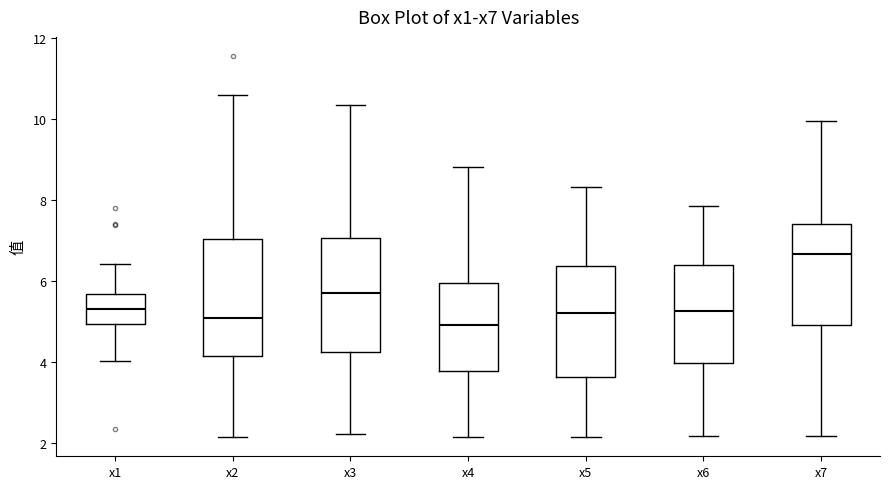

Reading left to right, read every box against the y-axis: the position of its median line, the range the box covers, and the ends of its whiskers. The values are not printed on the chart, so give them approximately, as read against the axis.

x1: median 5.2, box 5.0 to 5.6, whiskers 4.0 to 6.4
x2: median 5.0, box 4.2 to 7.0, whiskers 2.2 to 10.6
x3: median 5.6, box 4.2 to 7.0, whiskers 2.2 to 10.4
x4: median 5.0, box 3.8 to 6.0, whiskers 2.2 to 8.8
x5: median 5.2, box 3.6 to 6.4, whiskers 2.2 to 8.4
x6: median 5.2, box 4.0 to 6.4, whiskers 2.2 to 7.8
x7: median 6.6, box 5.0 to 7.4, whiskers 2.2 to 10.0